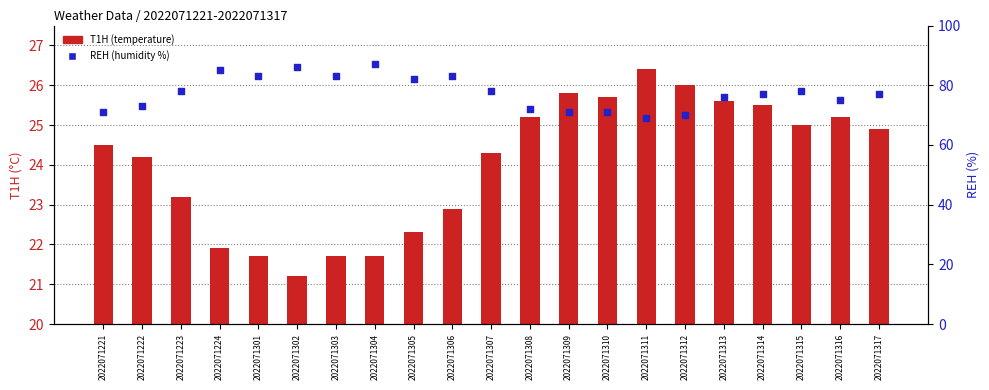

Which series reaches the minimum Y coordinate?

T1H (temperature)